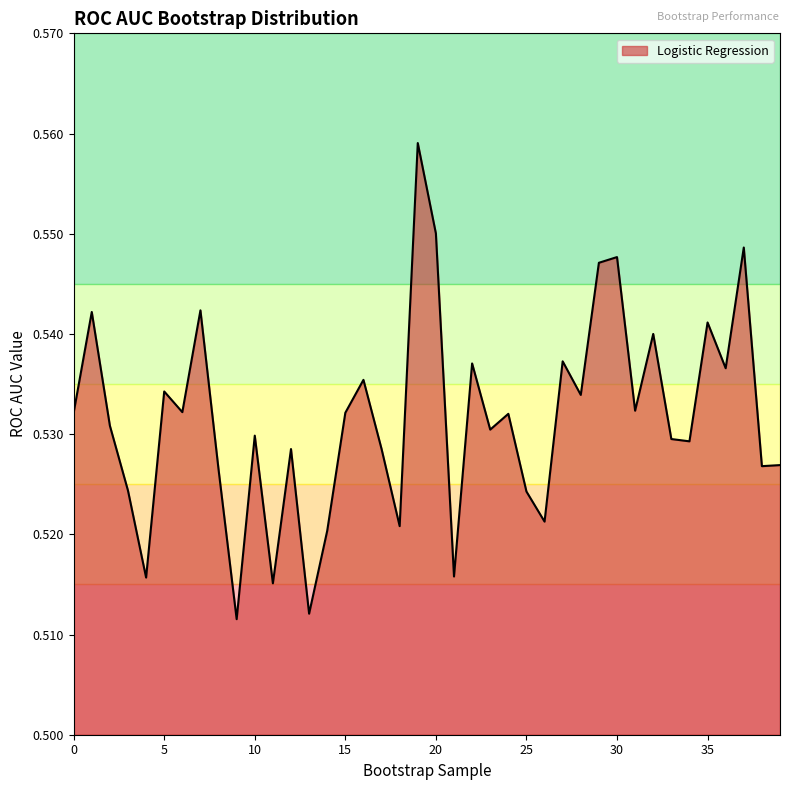

Reading left to right, extract all data points from this chart.

0=0.5	1=0.5	2=0.5	3=0.5	4=0.5	5=0.5	6=0.5	7=0.5	8=0.5	9=0.5	10=0.5	11=0.5	12=0.5	13=0.5	14=0.5	15=0.5	16=0.5	17=0.5	18=0.5	19=0.6	20=0.6	21=0.5	22=0.5	23=0.5	24=0.5	25=0.5	26=0.5	27=0.5	28=0.5	29=0.5	30=0.5	31=0.5	32=0.5	33=0.5	34=0.5	35=0.5	36=0.5	37=0.5	38=0.5	39=0.5